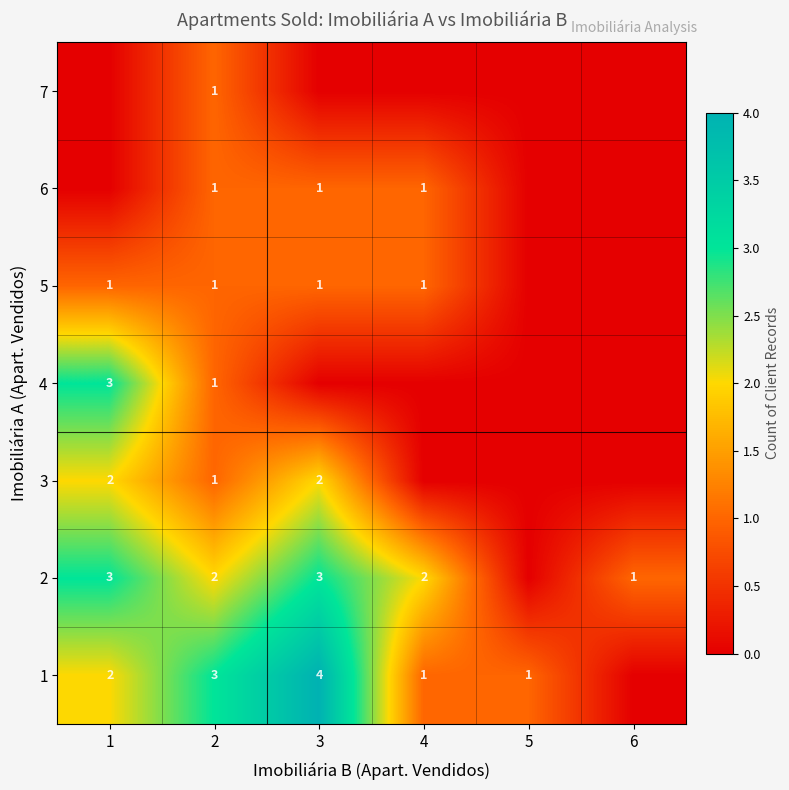

True or false: 5 has a value of 1 at 4.

True